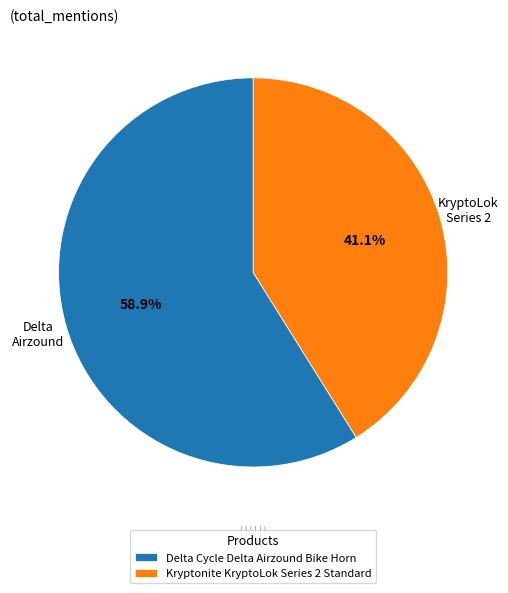

Does Kryptonite KryptoLok Series 2 Standard account for over 50% of the chart?

No